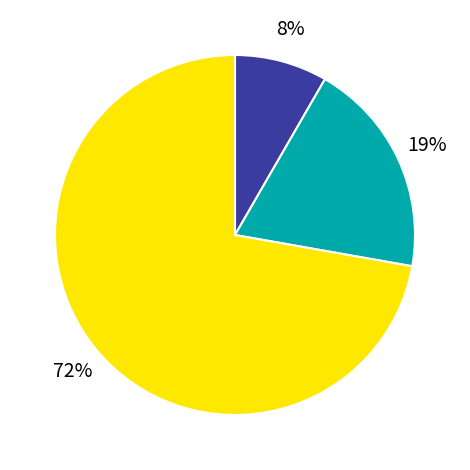

To the nearest percent, what is the average slice percentage?

33%